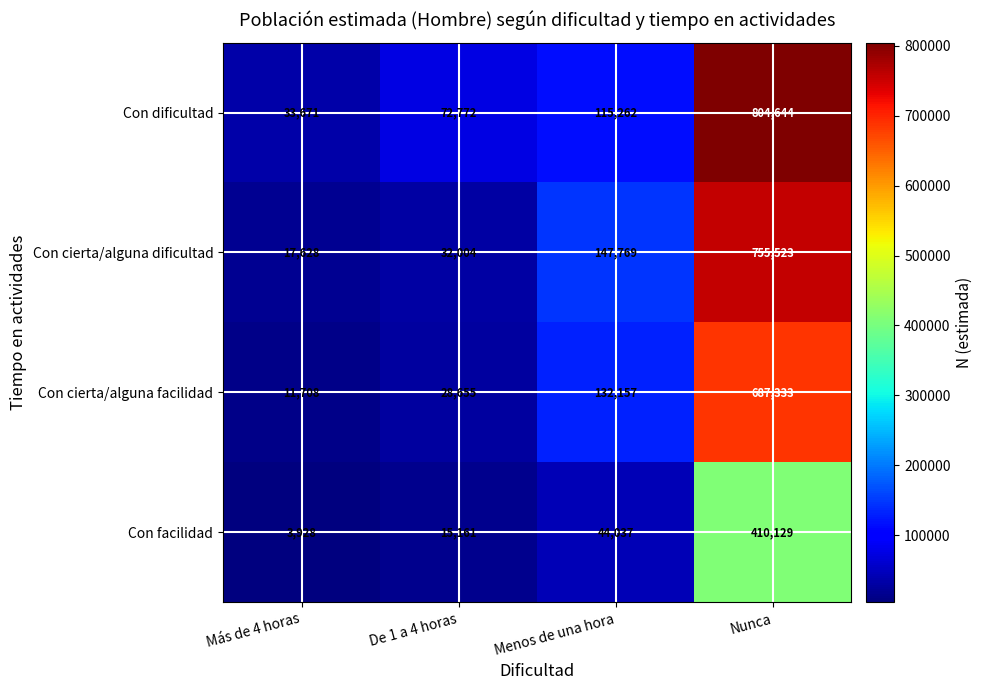

Count the number of data series in this chart.

4